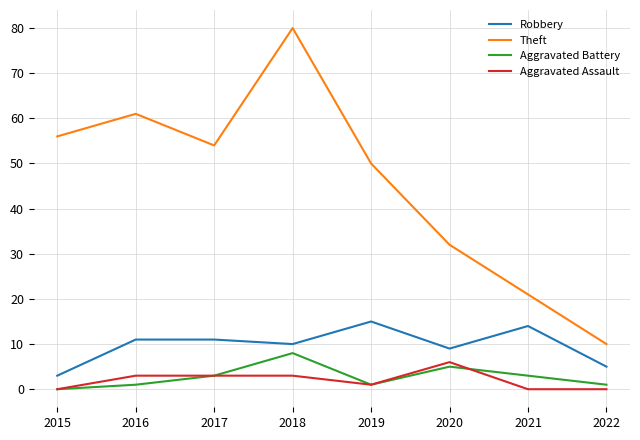

The Robbery series shows 5 at 2017. True or false?

False